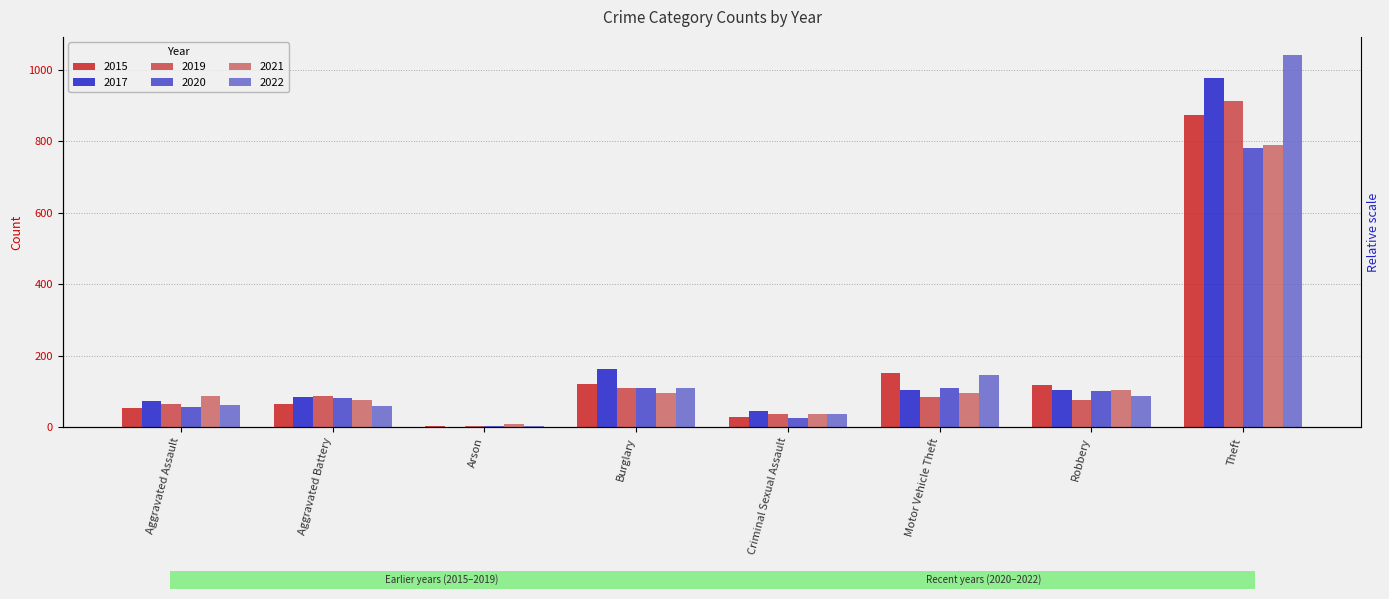

What is the label of the 7th bar from the left?

Robbery